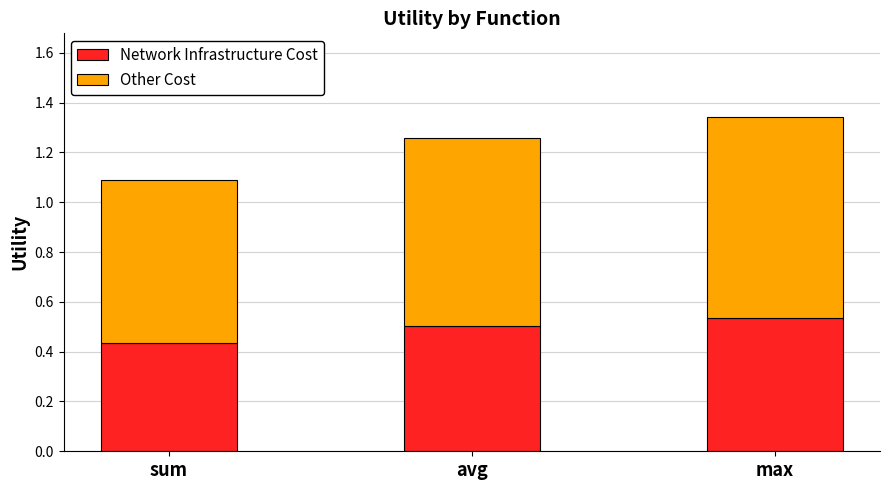

Which category has the lowest value in the Network Infrastructure Cost series?

sum